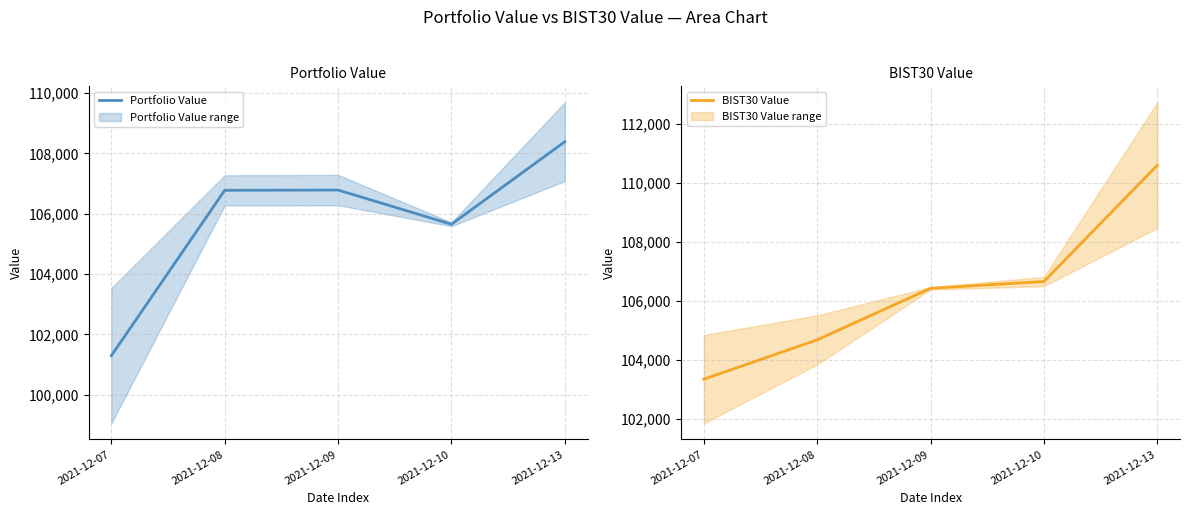

Which series has the widest spread of values?

BIST30 Value